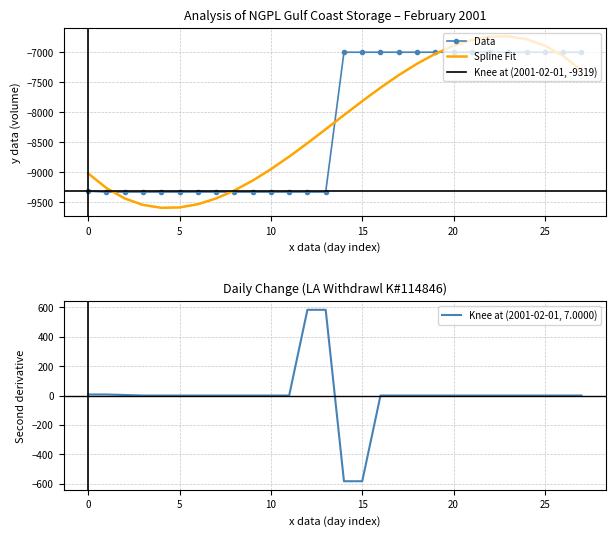

What is the difference between the highest and lowest values at 2001-02-17?

7000